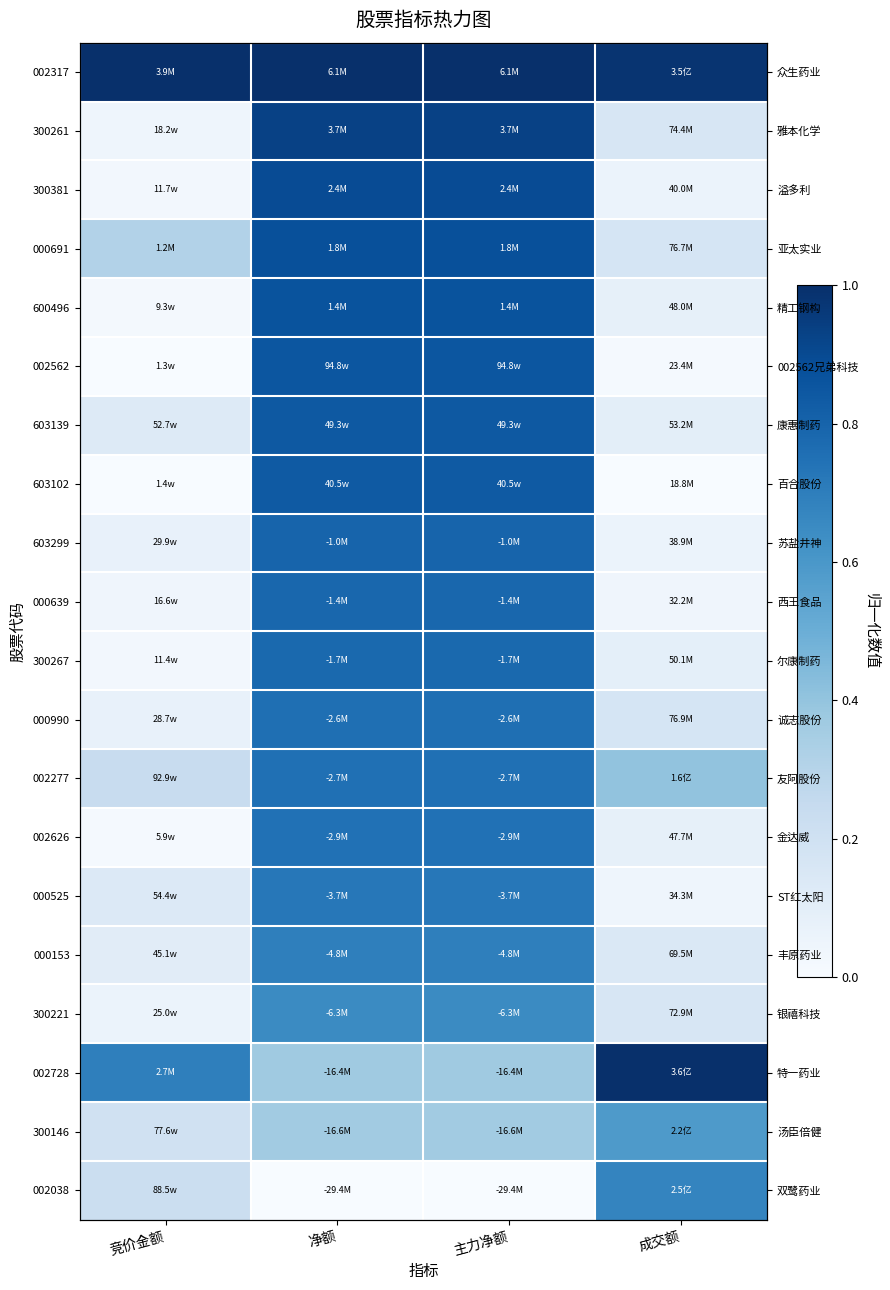

At which category is the sum across all series the highest?

净额